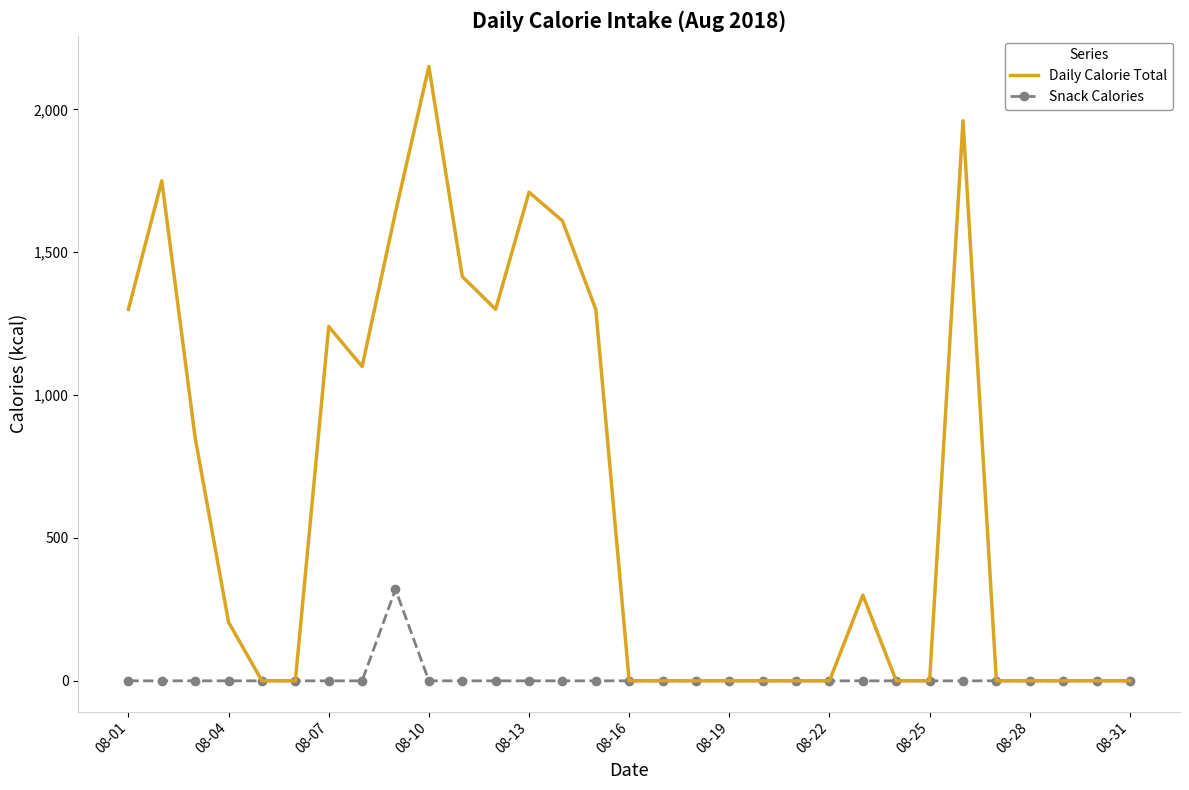

Which series has the widest spread of values?

Daily Calorie Total